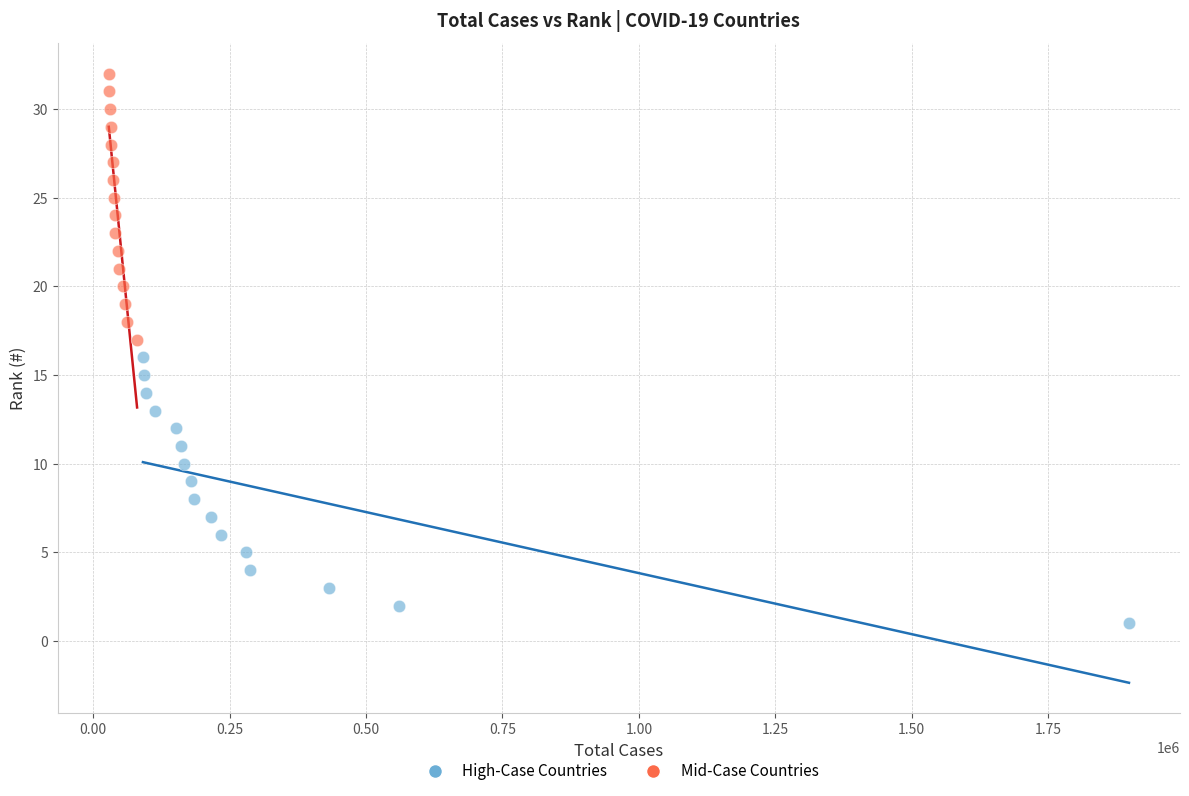

Which series contains the lowest Y value?

High-Case Countries